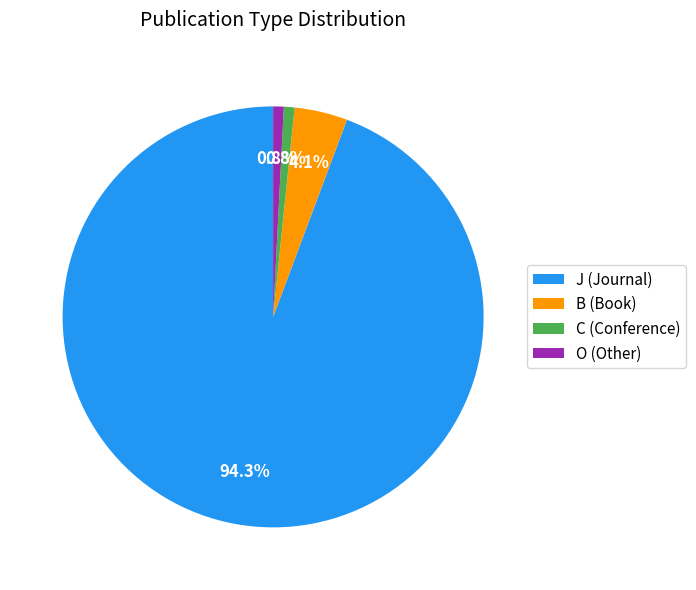

What is the ratio of the value at O (Other) to the value at C (Conference)?

1.0